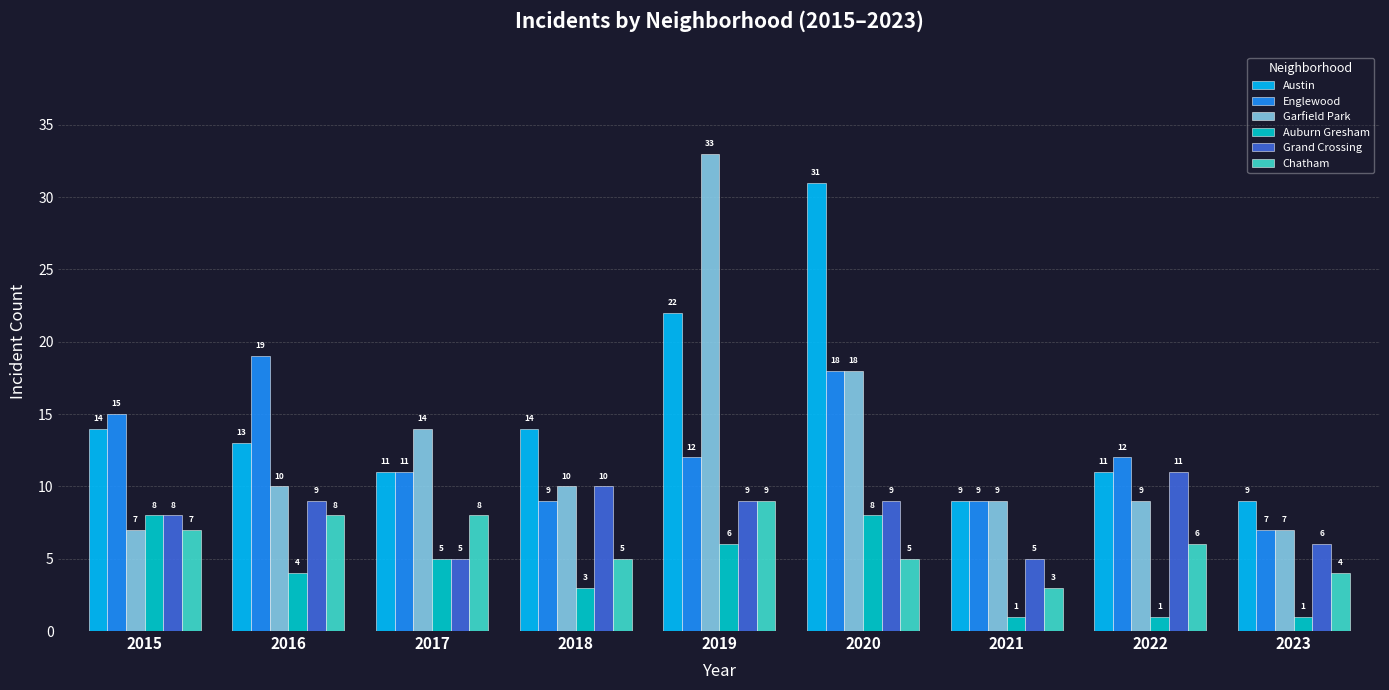

Reading left to right, transcribe all the data shown in this chart.

Austin: 14	13	11	14	22	31	9	11	9
Englewood: 15	19	11	9	12	18	9	12	7
Garfield Park: 7	10	14	10	33	18	9	9	7
Auburn Gresham: 8	4	5	3	6	8	1	1	1
Grand Crossing: 8	9	5	10	9	9	5	11	6
Chatham: 7	8	8	5	9	5	3	6	4